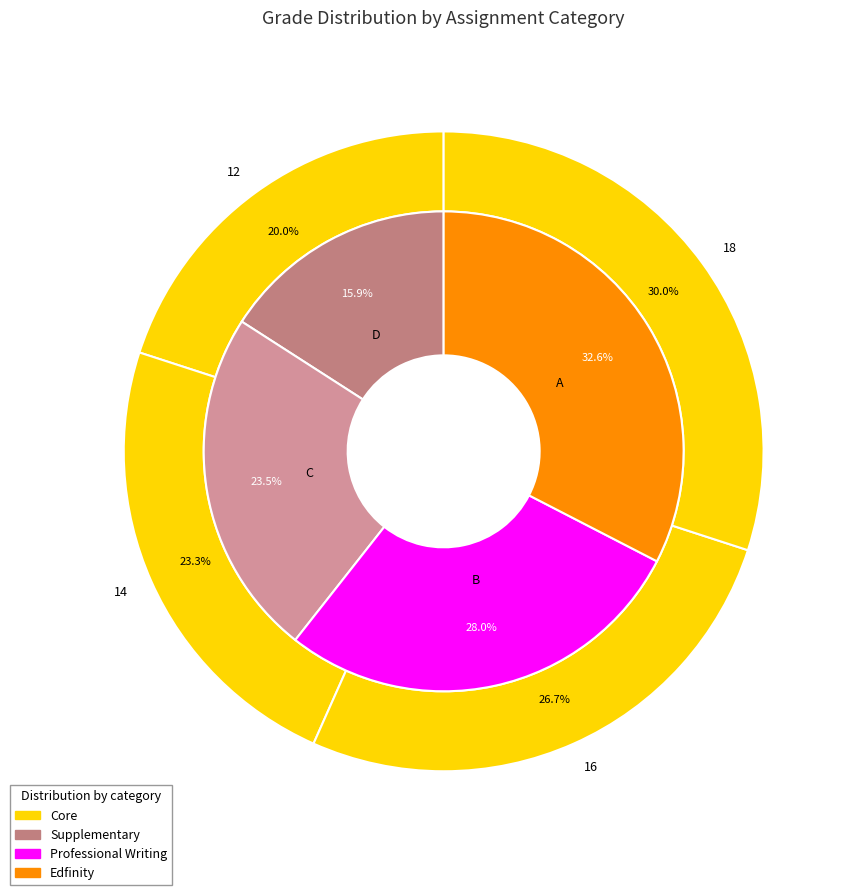

To the nearest percent, what percentage of the pie is supplementary_values?

24%